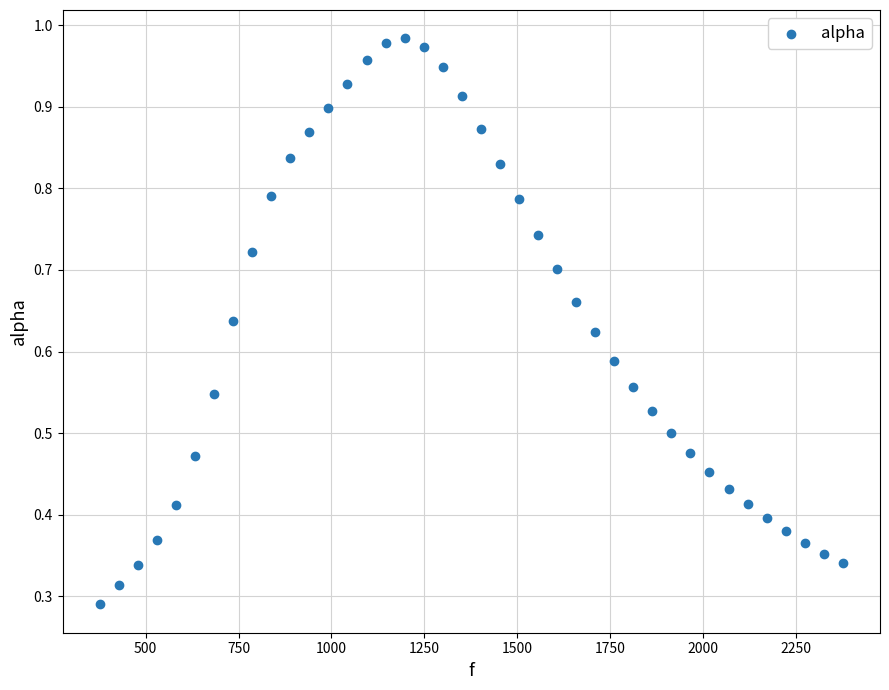

What is the range of X values (max minus min)?

1998.3